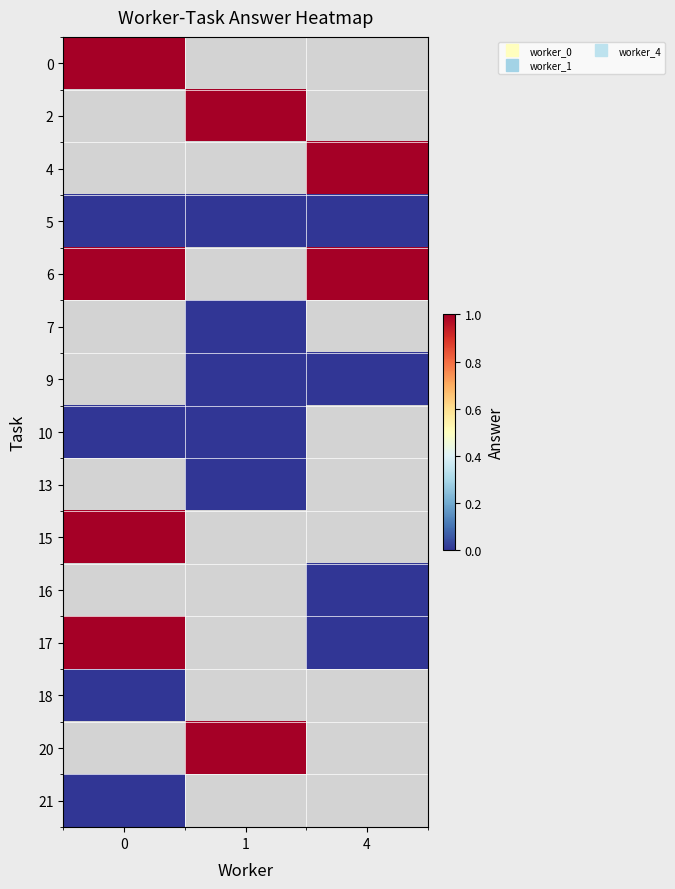

Which has a higher value, 0 or 1?

1